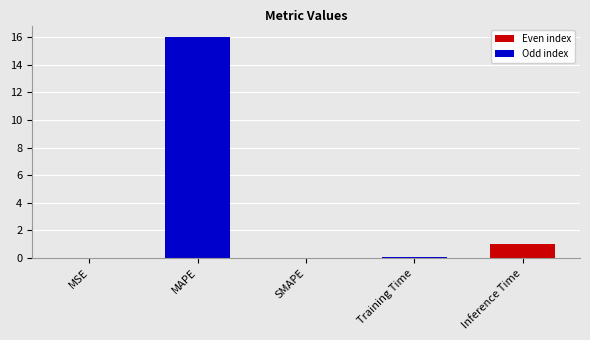

What is the difference between the values at Inference Time and MAPE?

15.0